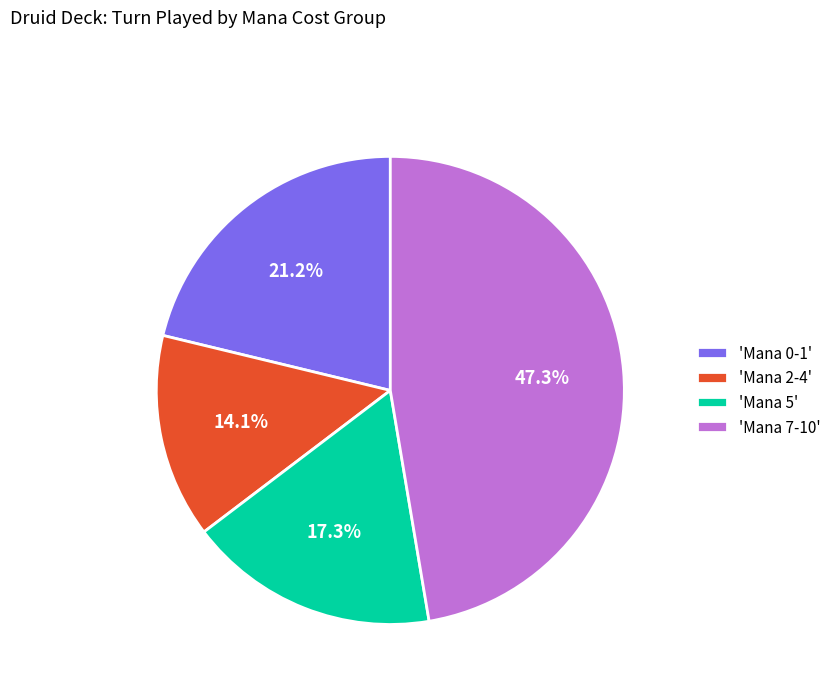

What is the ratio of the value at 'Mana 7-10' to the value at 'Mana 5'?

2.7